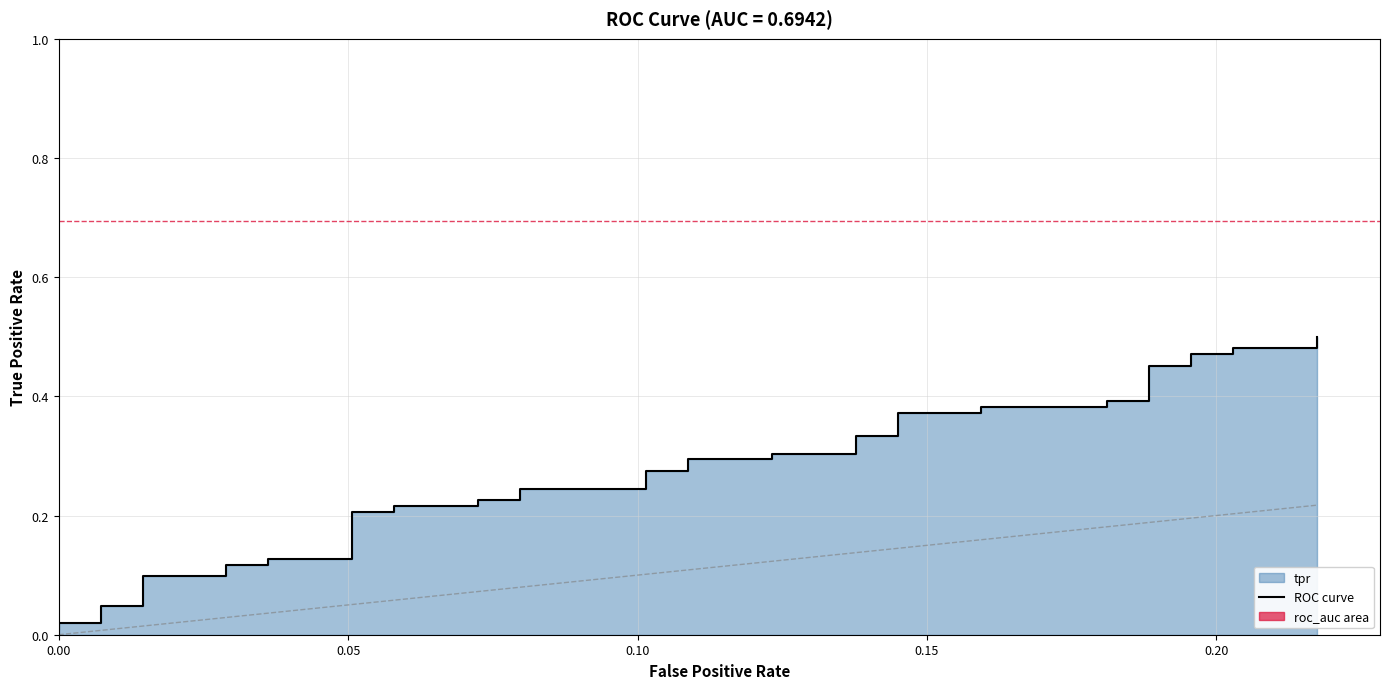

What is the label of the 13th point from the left?

12